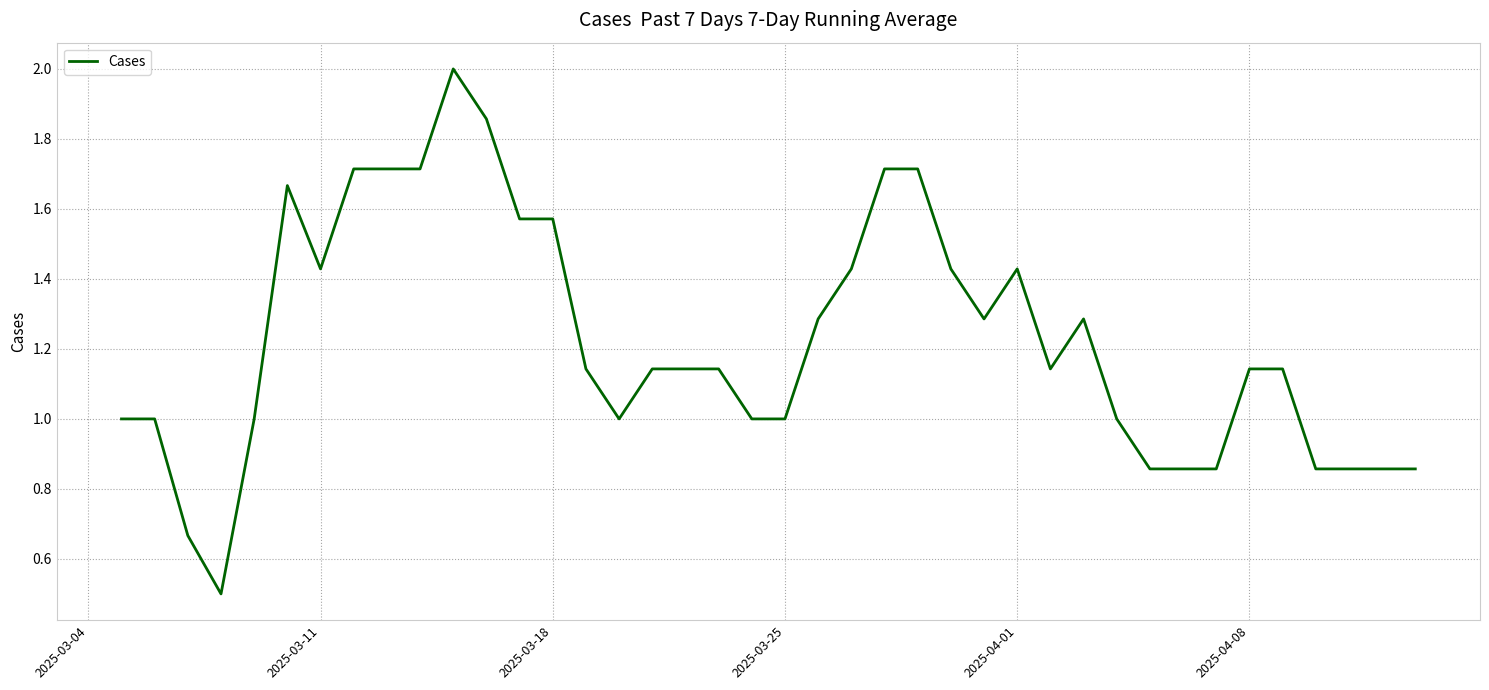

What is the greatest value displayed?

2.0